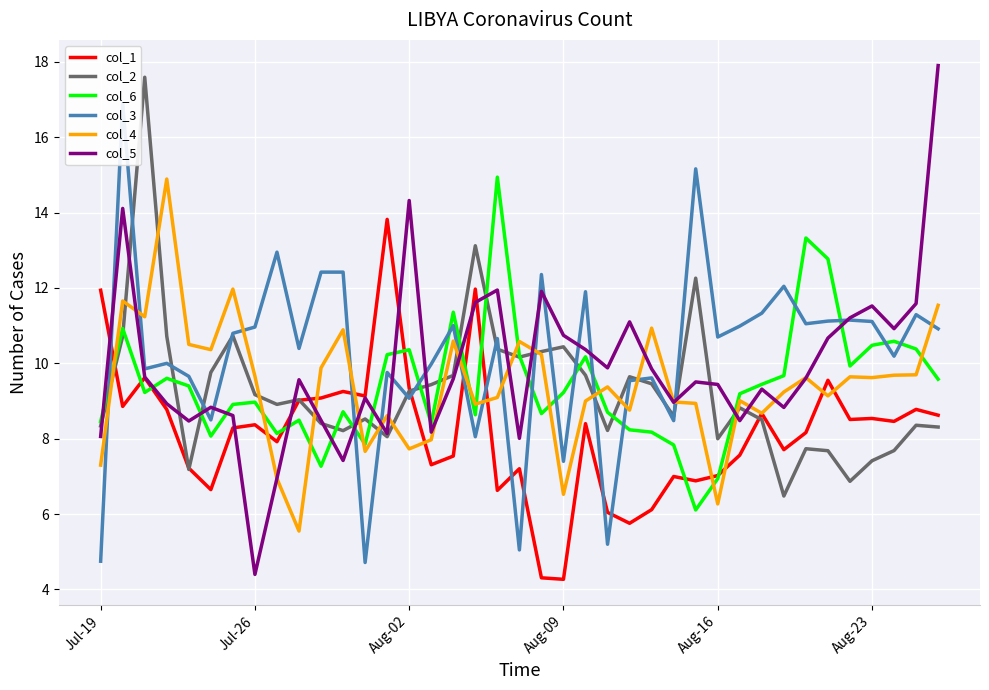

Which series has the largest total across all categories?

col_3